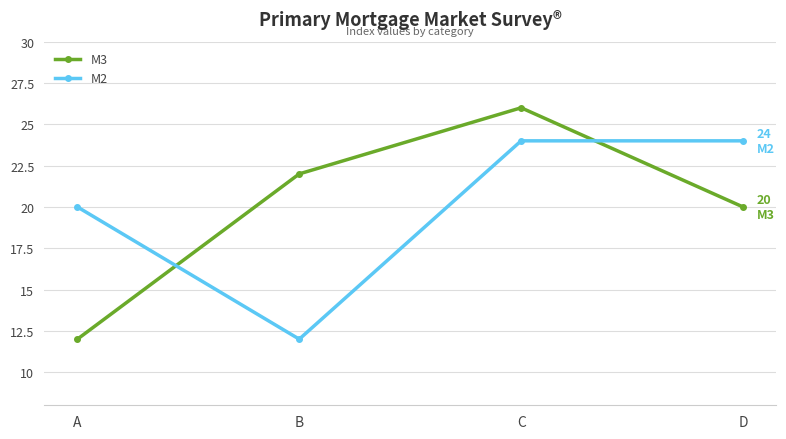

Where do M2 and M3 first cross each other?

A and B